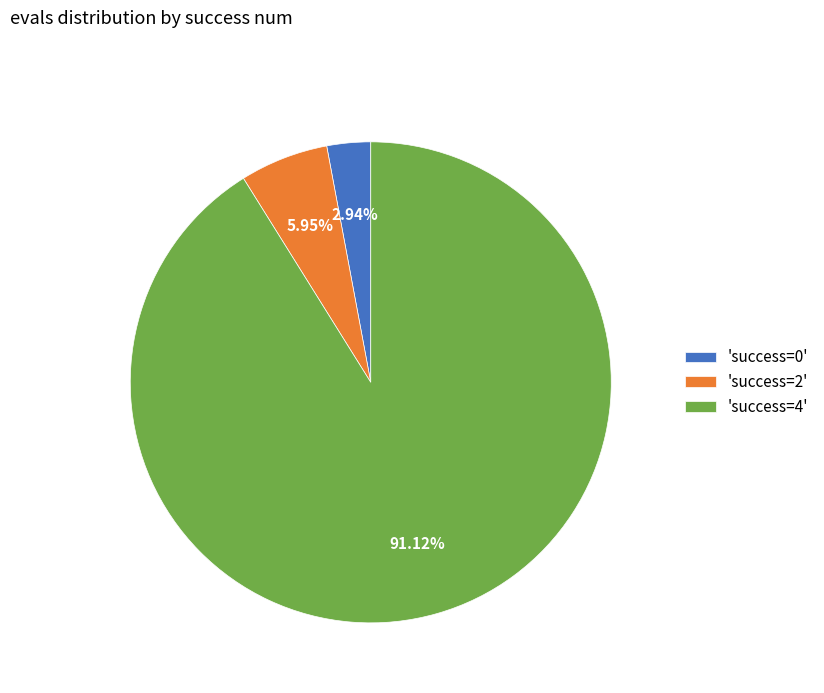

Combined, do 'success=2' and 'success=4' account for over 50%?

Yes